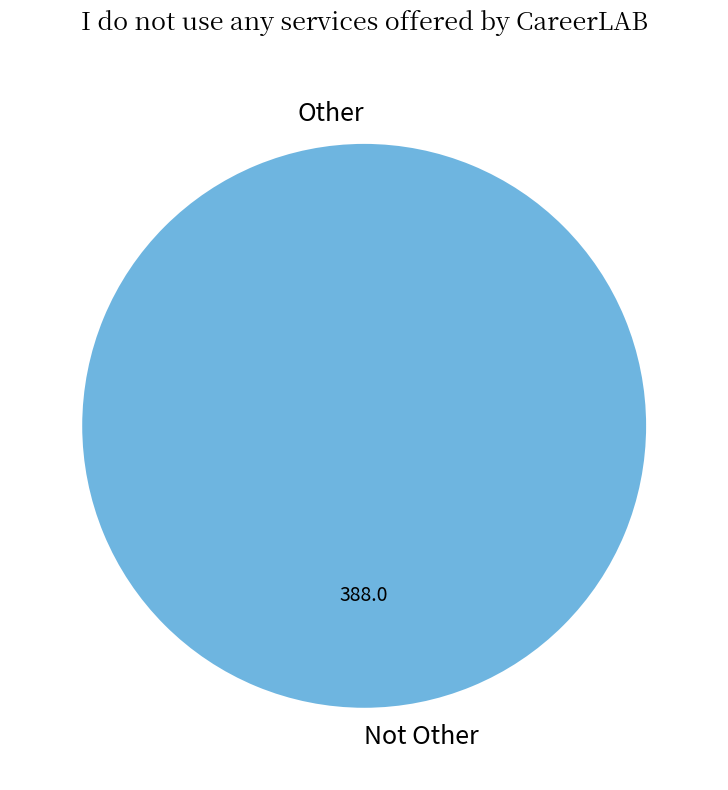

Does Not Other account for over 50% of the chart?

Yes